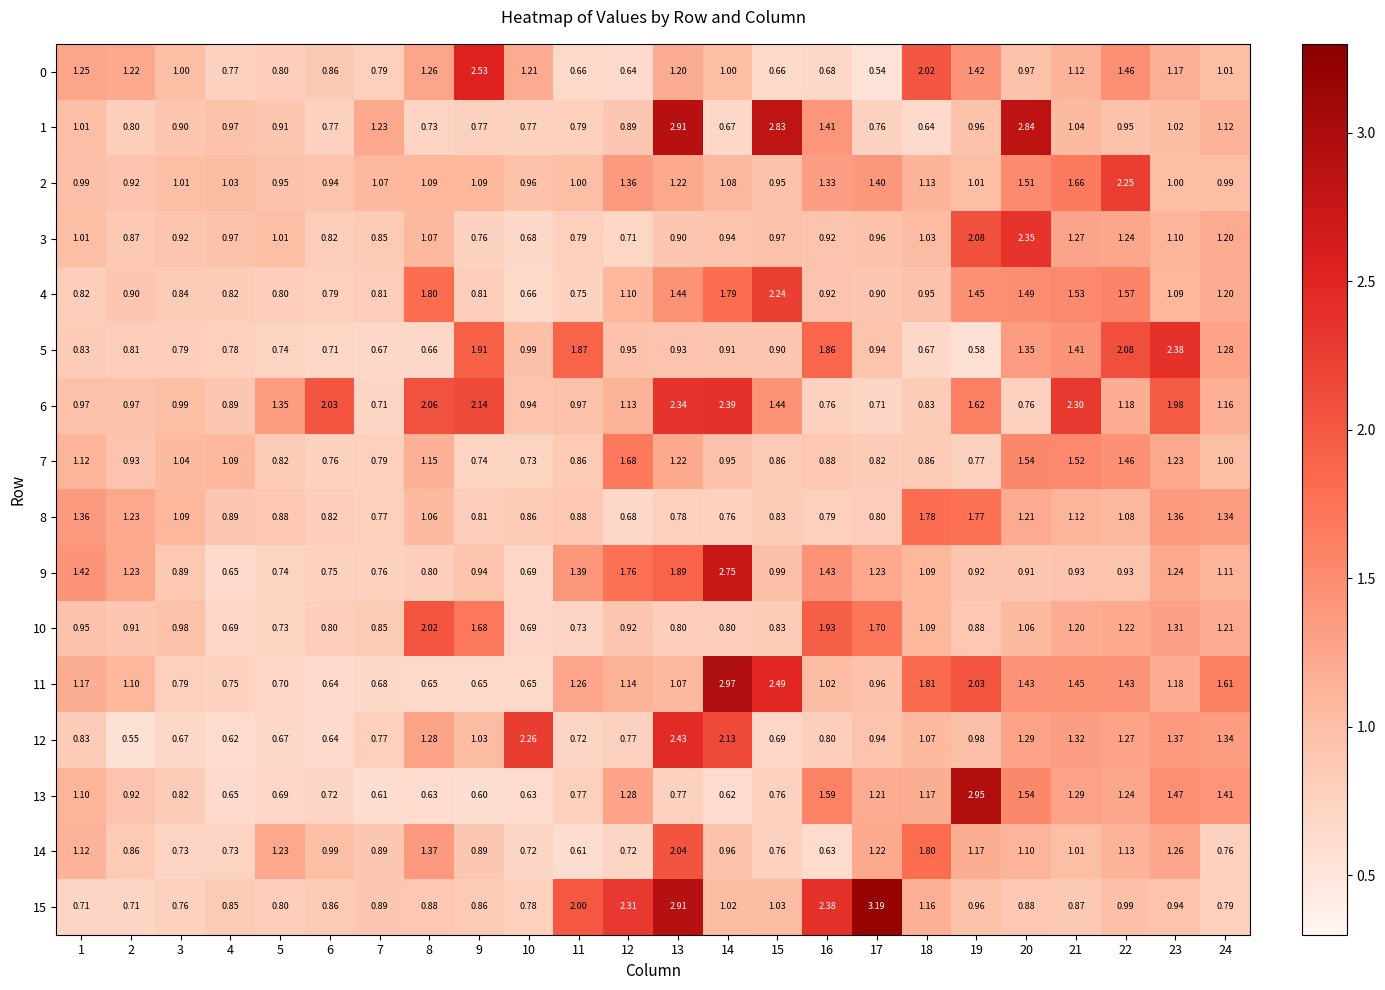

Is the value of 6 at 16 greater than the value of 11 at 13?

No